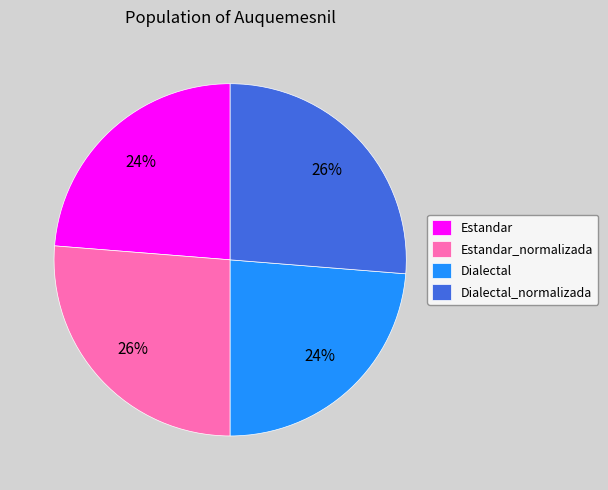

Between Dialectal and Dialectal_normalizada, which is larger?

Dialectal_normalizada